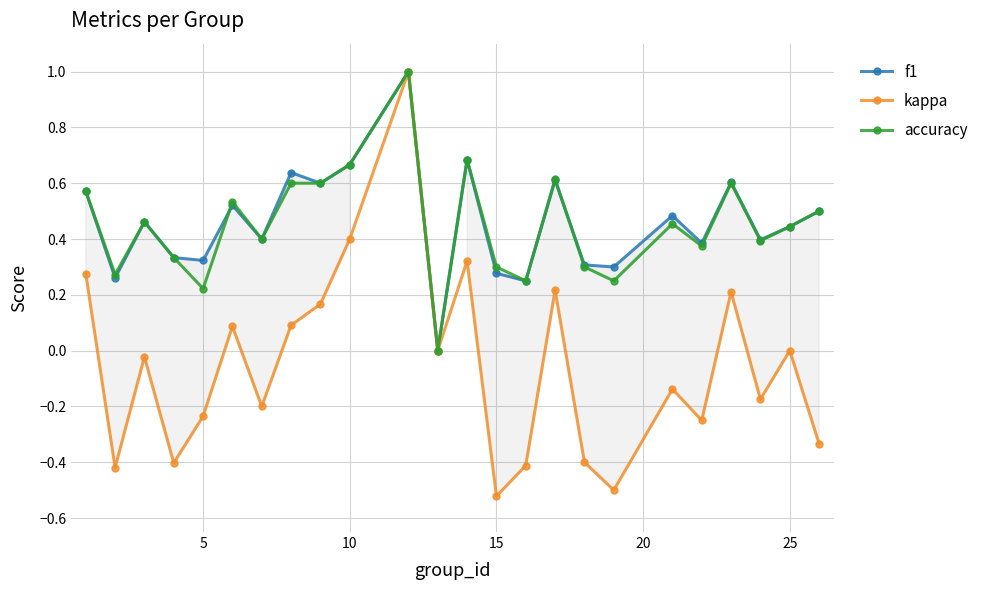

How many accuracy values are between 0 and 1?

24